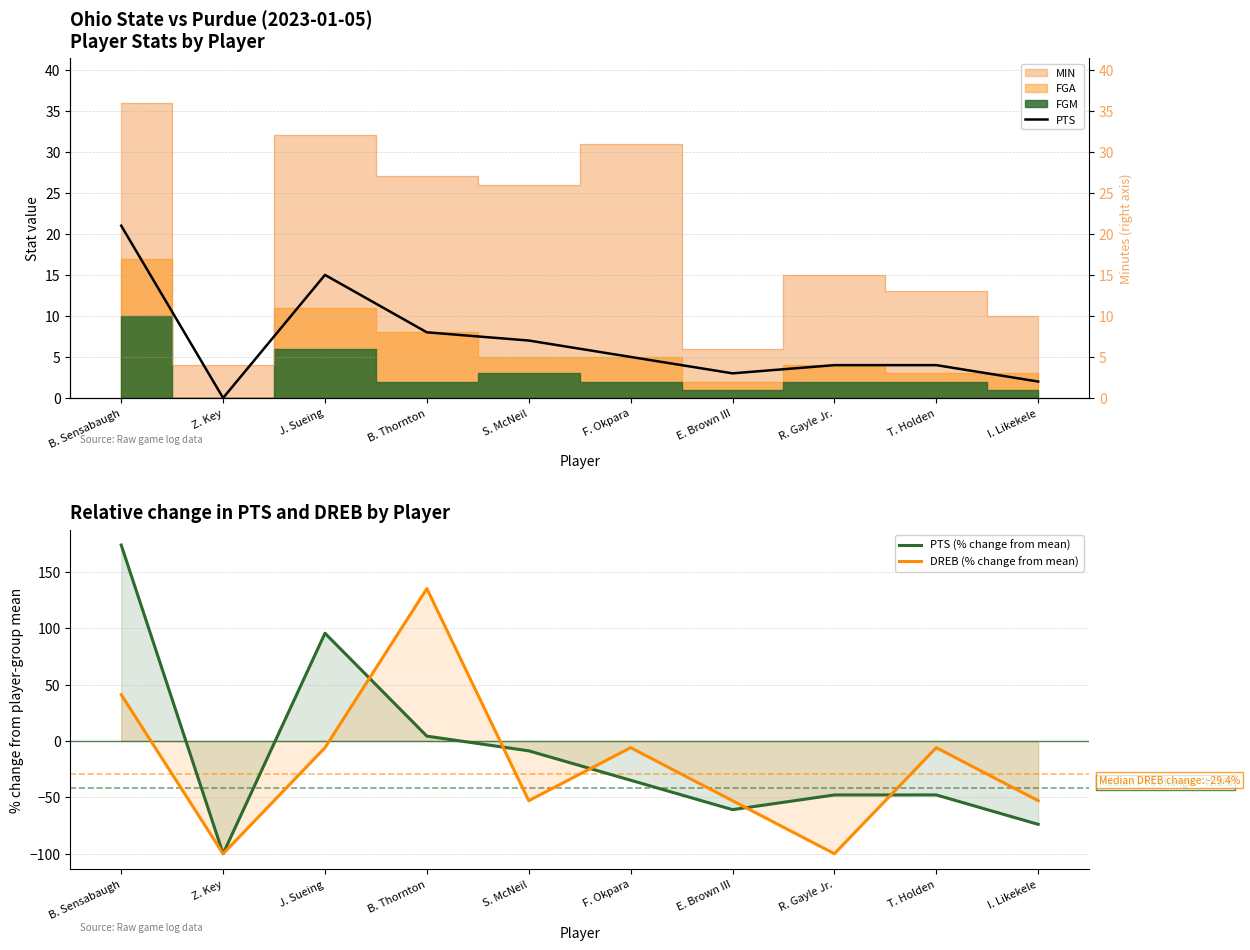

Count the number of categories in the chart.

10